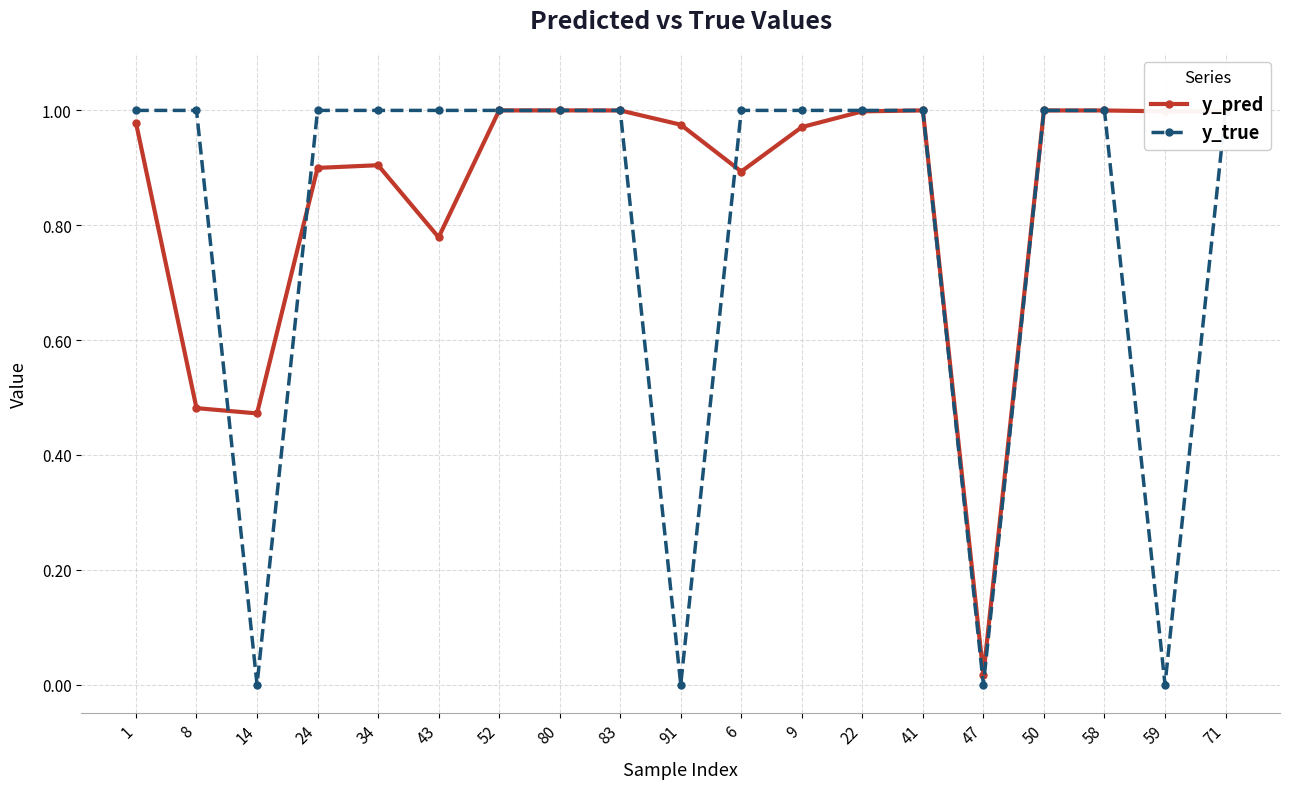

Between which two adjacent categories do y_true and y_pred first intersect?

8 and 14